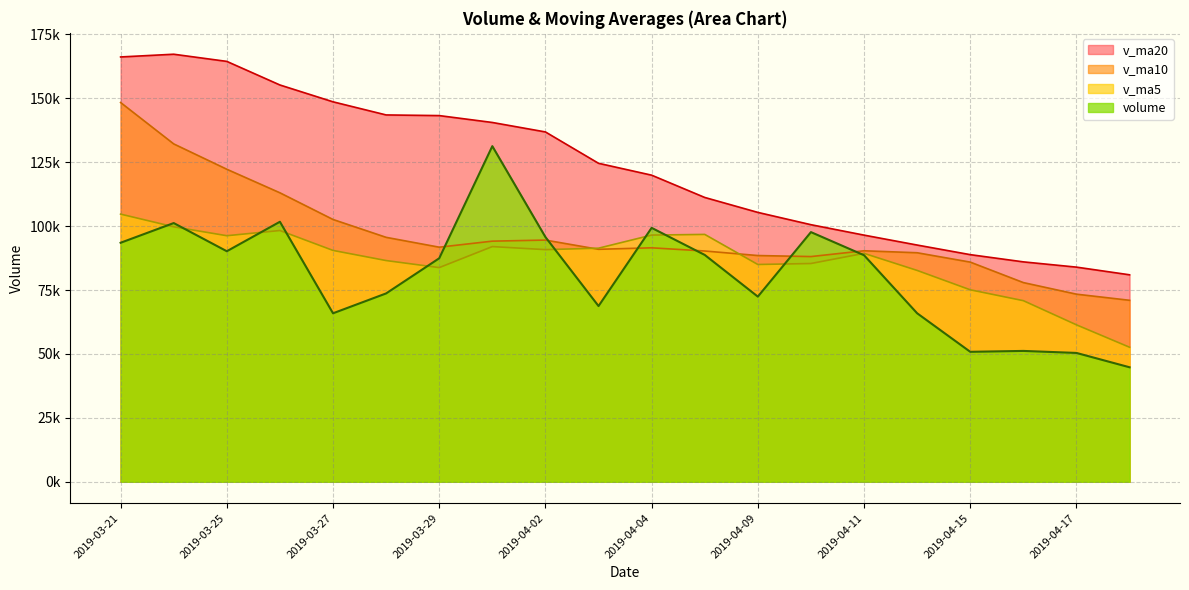

What is the label of the 5th point from the left?

2019-03-27